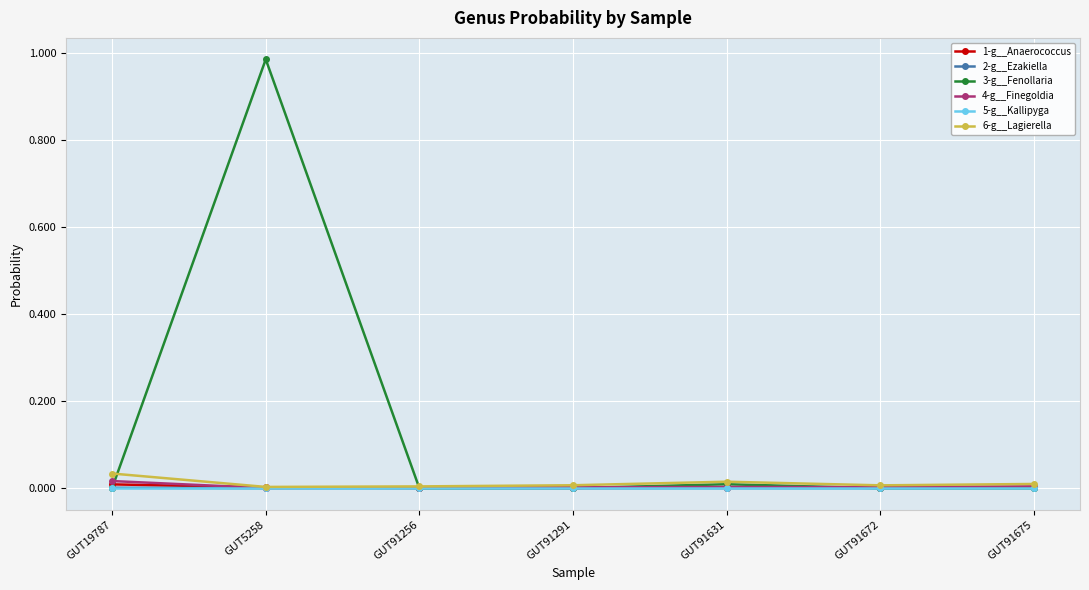

What is the label of the 1st point from the right?

GUT91675